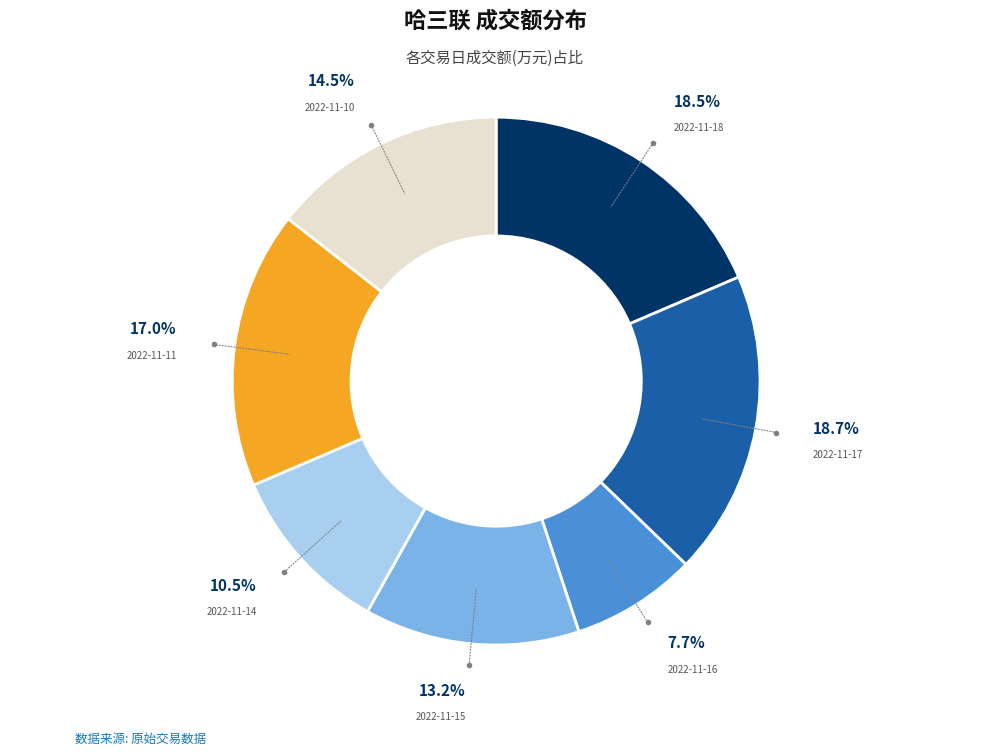

What is the ratio of the value at 2022-11-16 to the value at 2022-11-15?

0.6